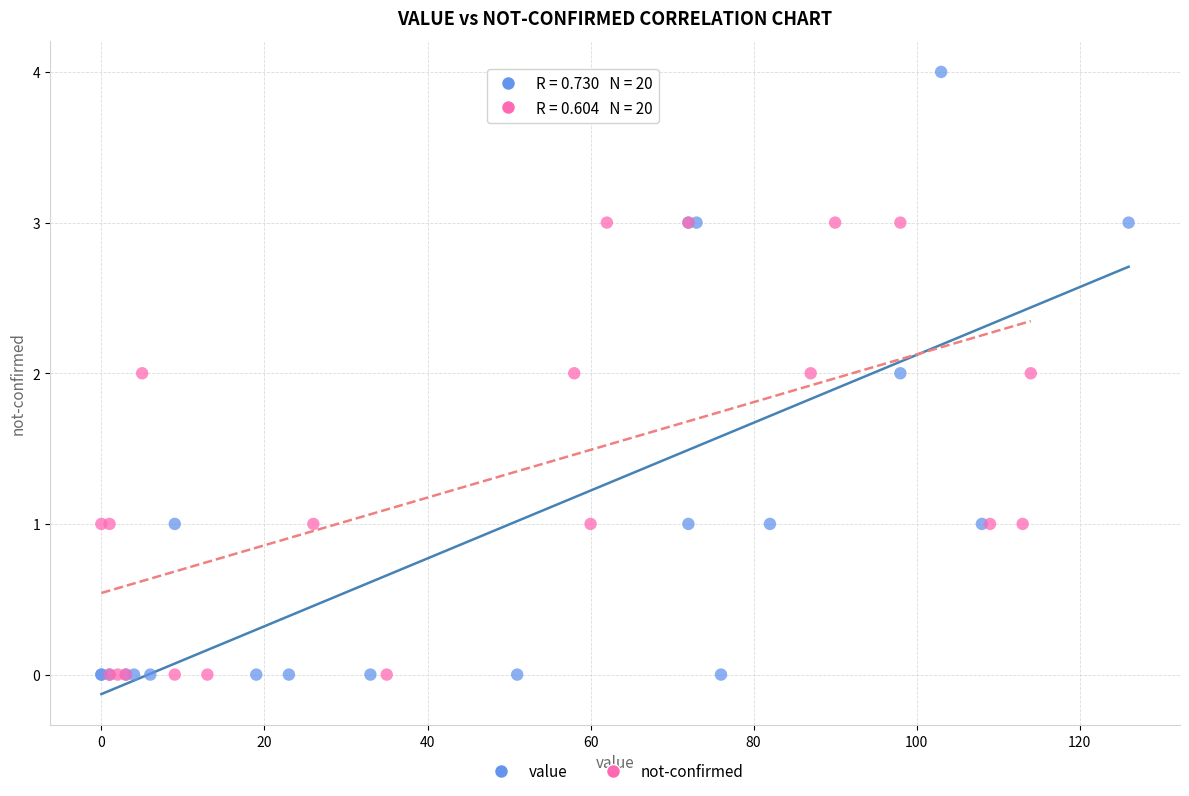

Which series reaches the maximum Y coordinate?

value